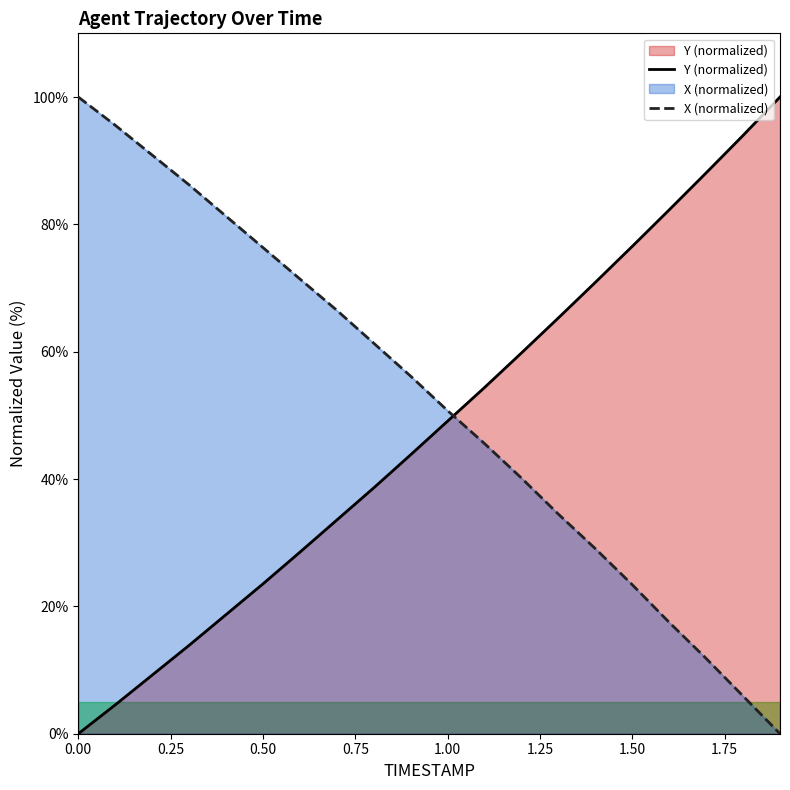

What is the value of the Y (normalized) point at the 20th from the left?

100.0